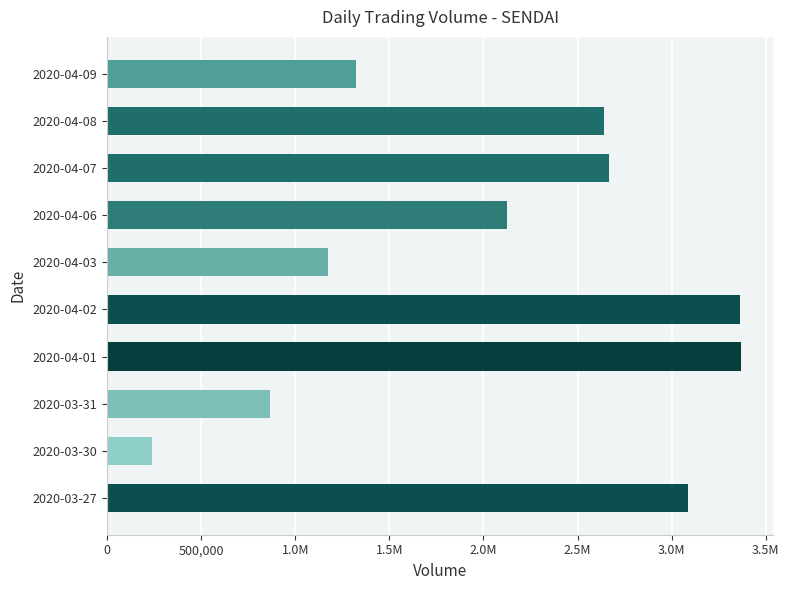

Does the chart contain any negative values?

No